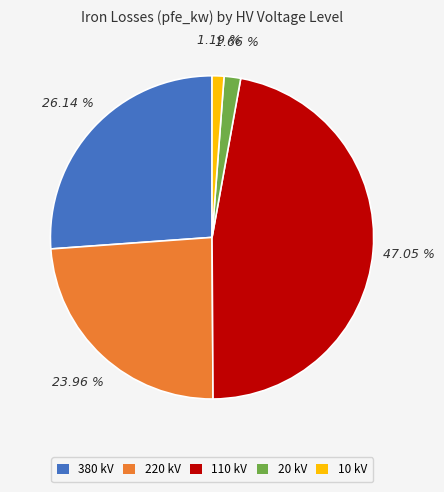

Between 10 kV and 220 kV, which is larger?

220 kV